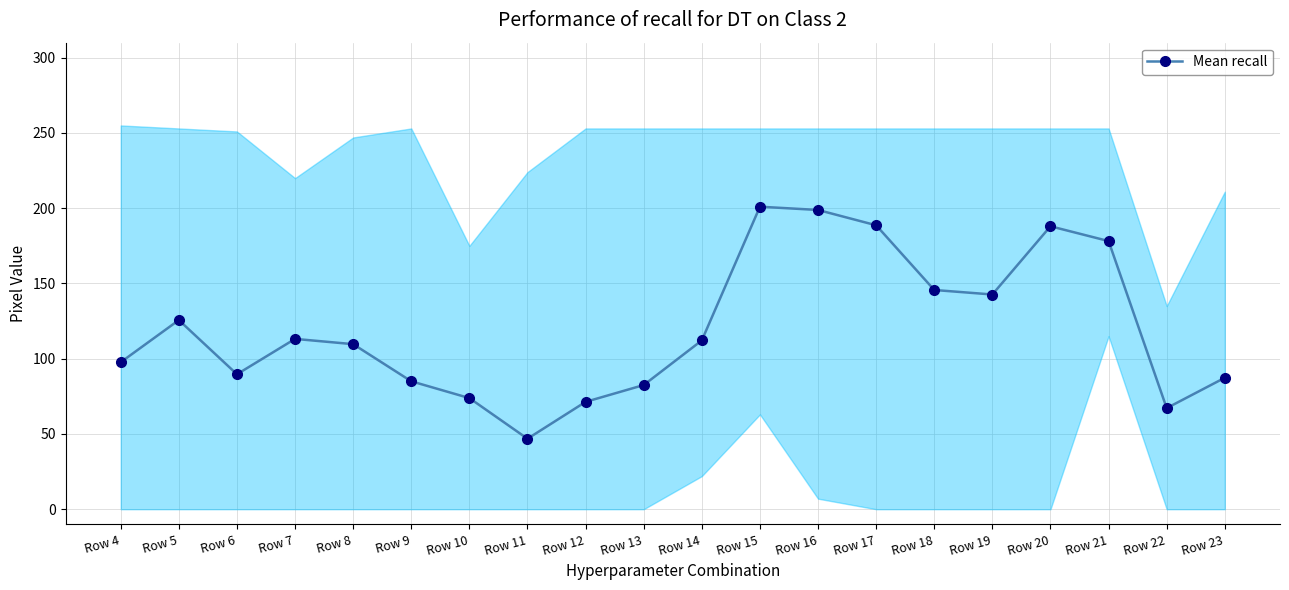

True or false: the data has more than 1 interior local peaks.

True